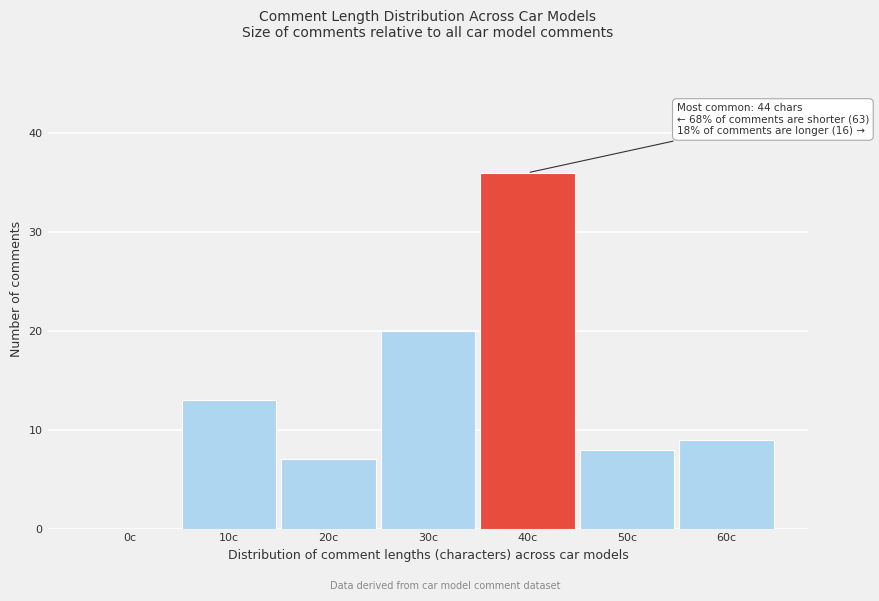

Reading left to right, transcribe all the data shown in this chart.

0c=0	10c=13	20c=7	30c=20	40c=36	50c=8	60c=9